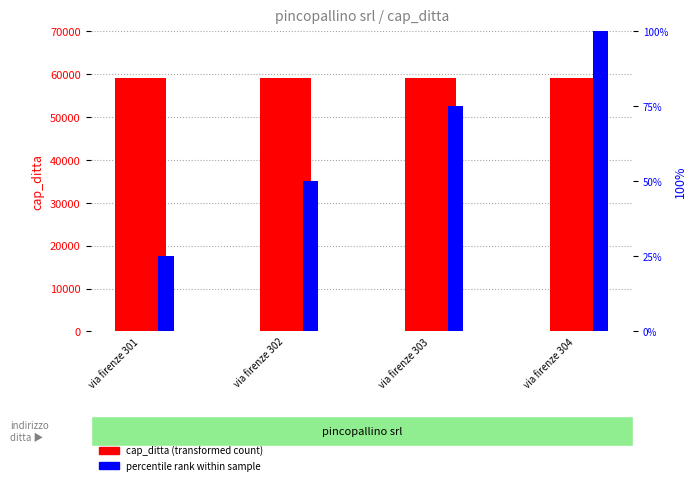

The value of cap_ditta (transformed count) at via firenze 303 is 59124. True or false?

True